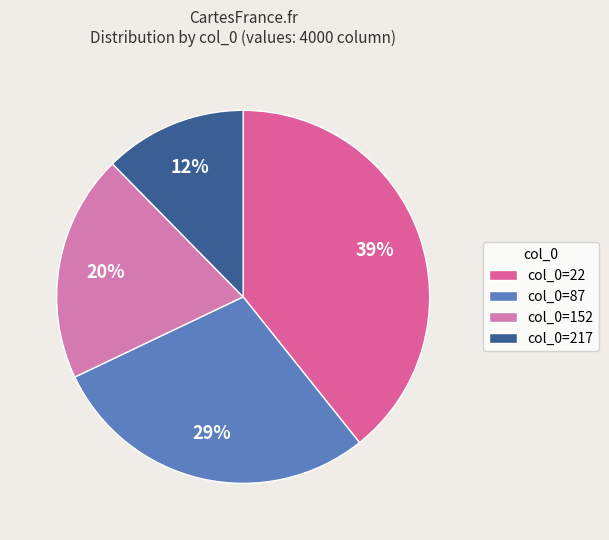

How many segments does this pie chart have?

4